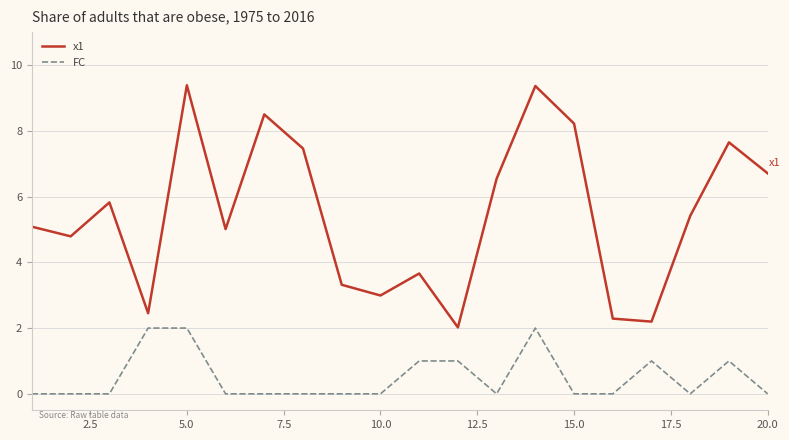

True or false: FC and x1 cross at least once.

False